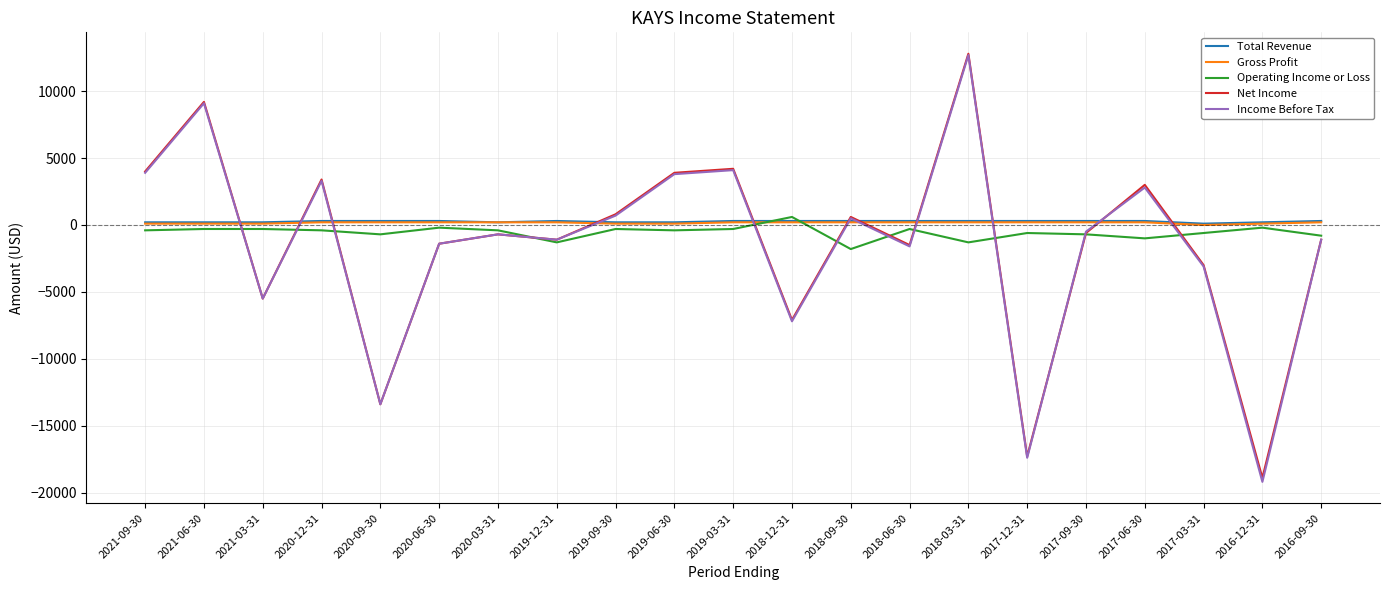

What is the difference between the Operating Income or Loss values at 2020-06-30 and 2021-09-30?

200